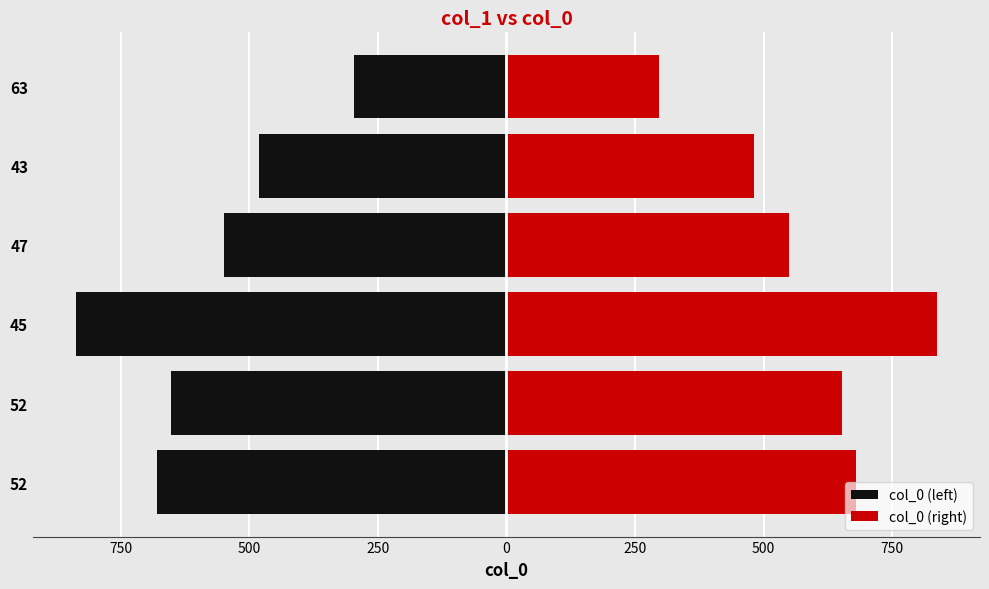

What is the sum of all col_0 (left) values?

-3495